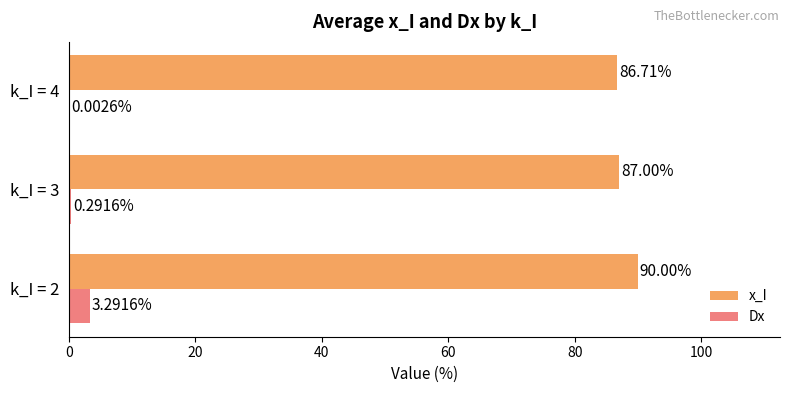

What is the sum of all Dx values?

3.6